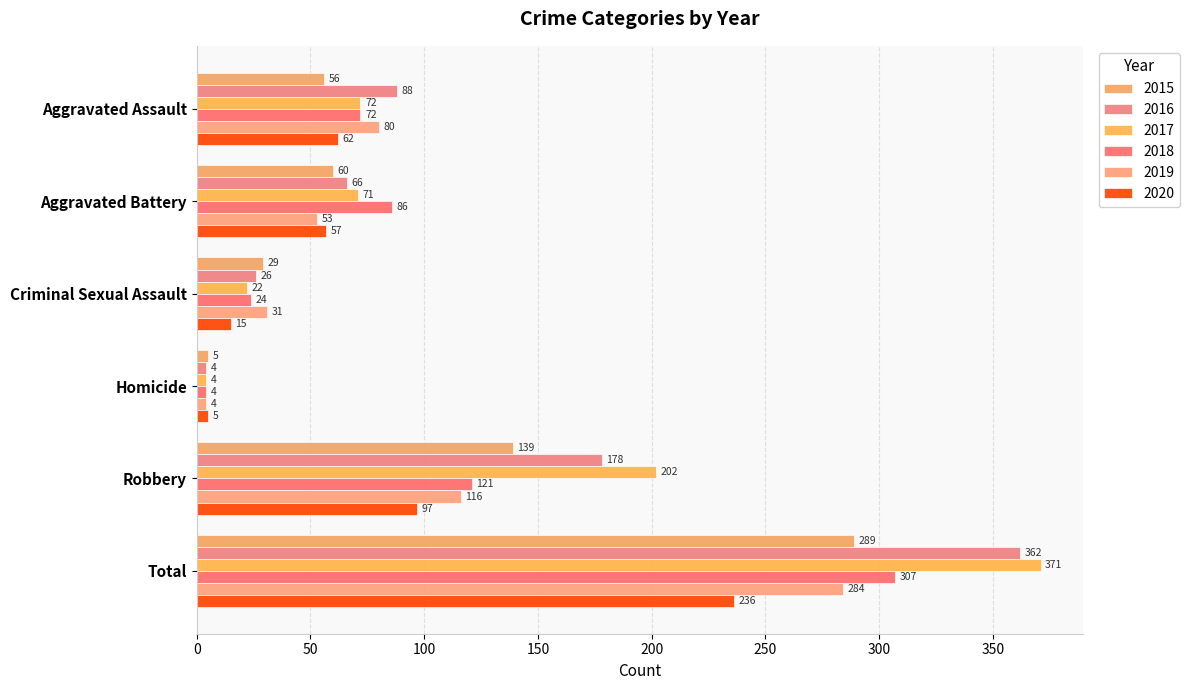

List the labels in order of 2020 value, largest first.

Total, Robbery, Aggravated Assault, Aggravated Battery, Criminal Sexual Assault, Homicide